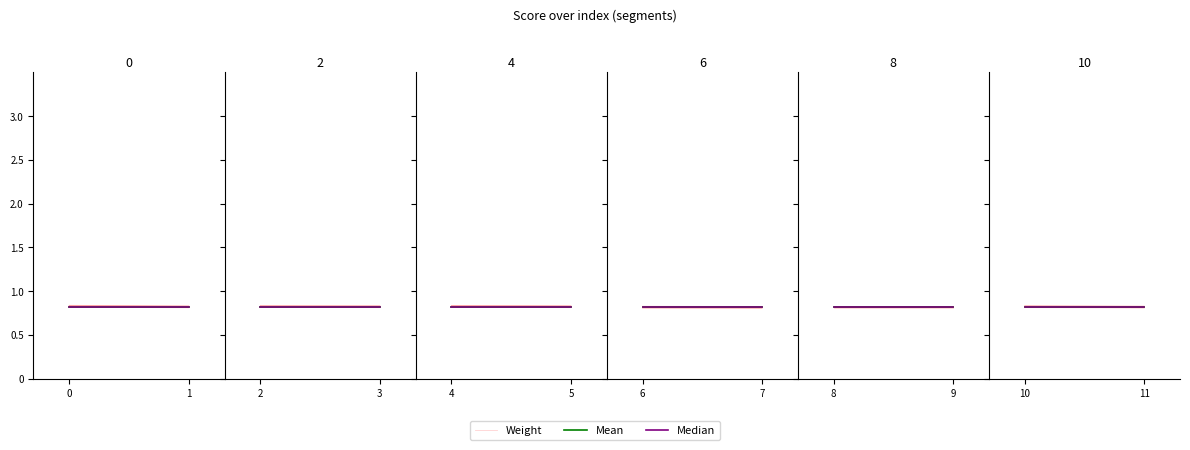

Rank the series by their maximum value, from highest to lowest.

Weight, Median, Mean